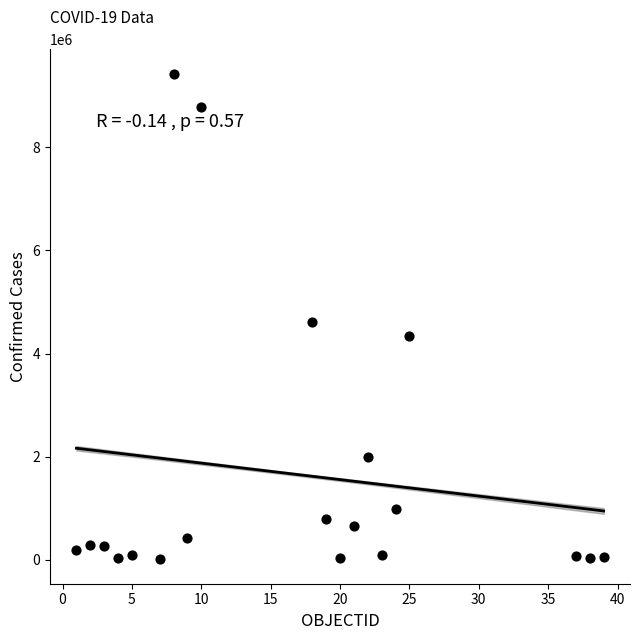

What is the range of X values (max minus min)?

38